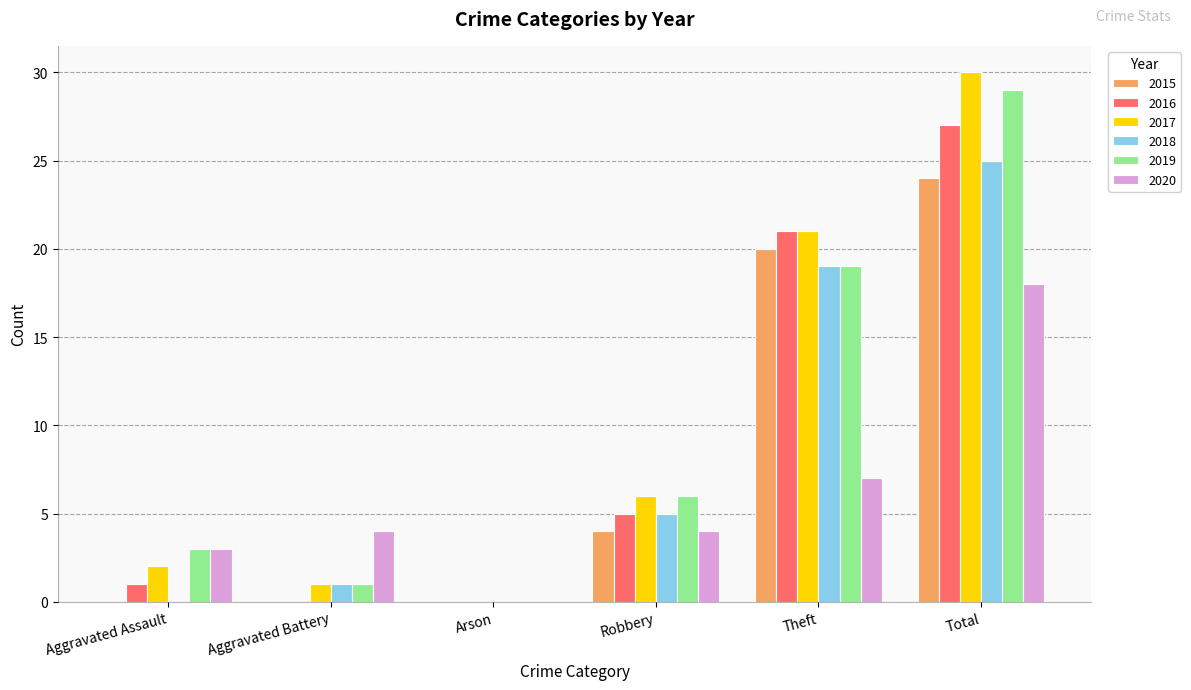

What is the total value across all series at Robbery?

30